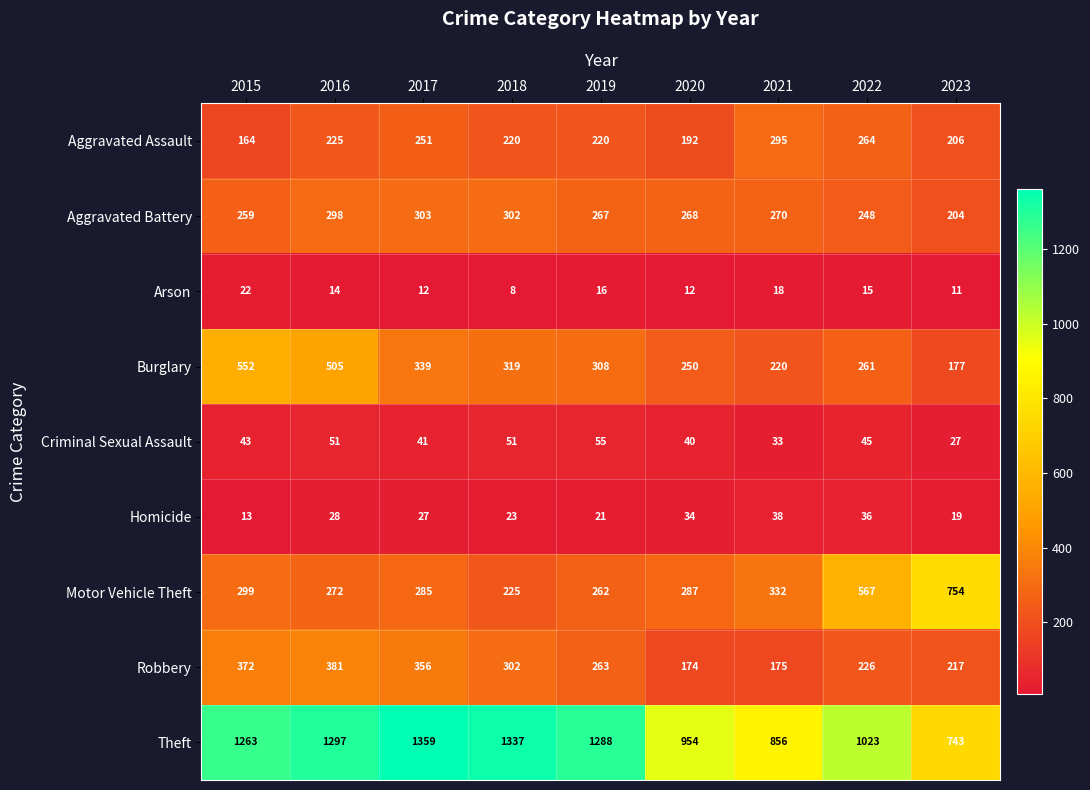

At which category is the sum across all series the highest?

2016